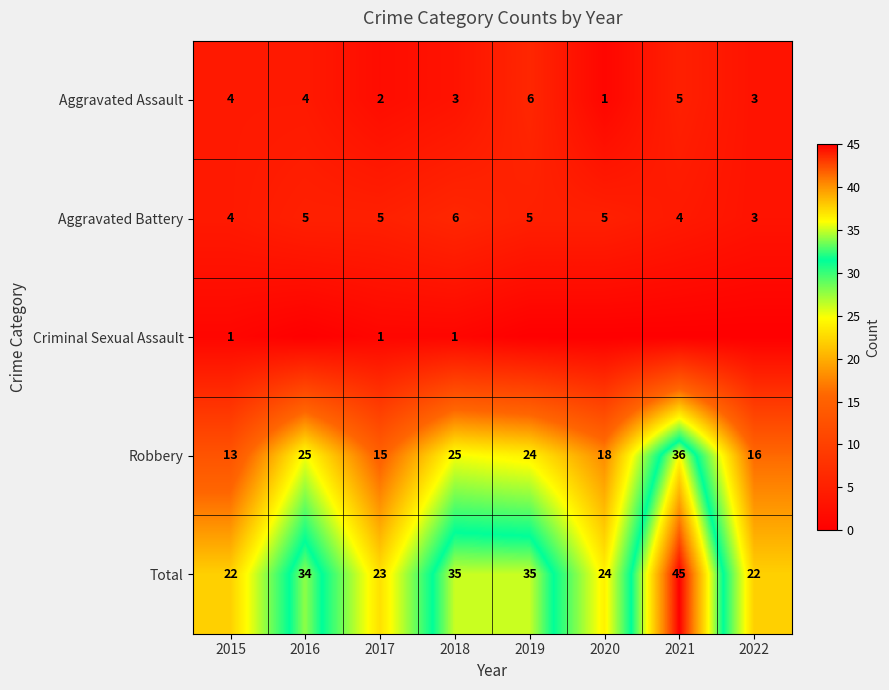

What is the difference between the Aggravated Assault values at 2018 and 2019?

3